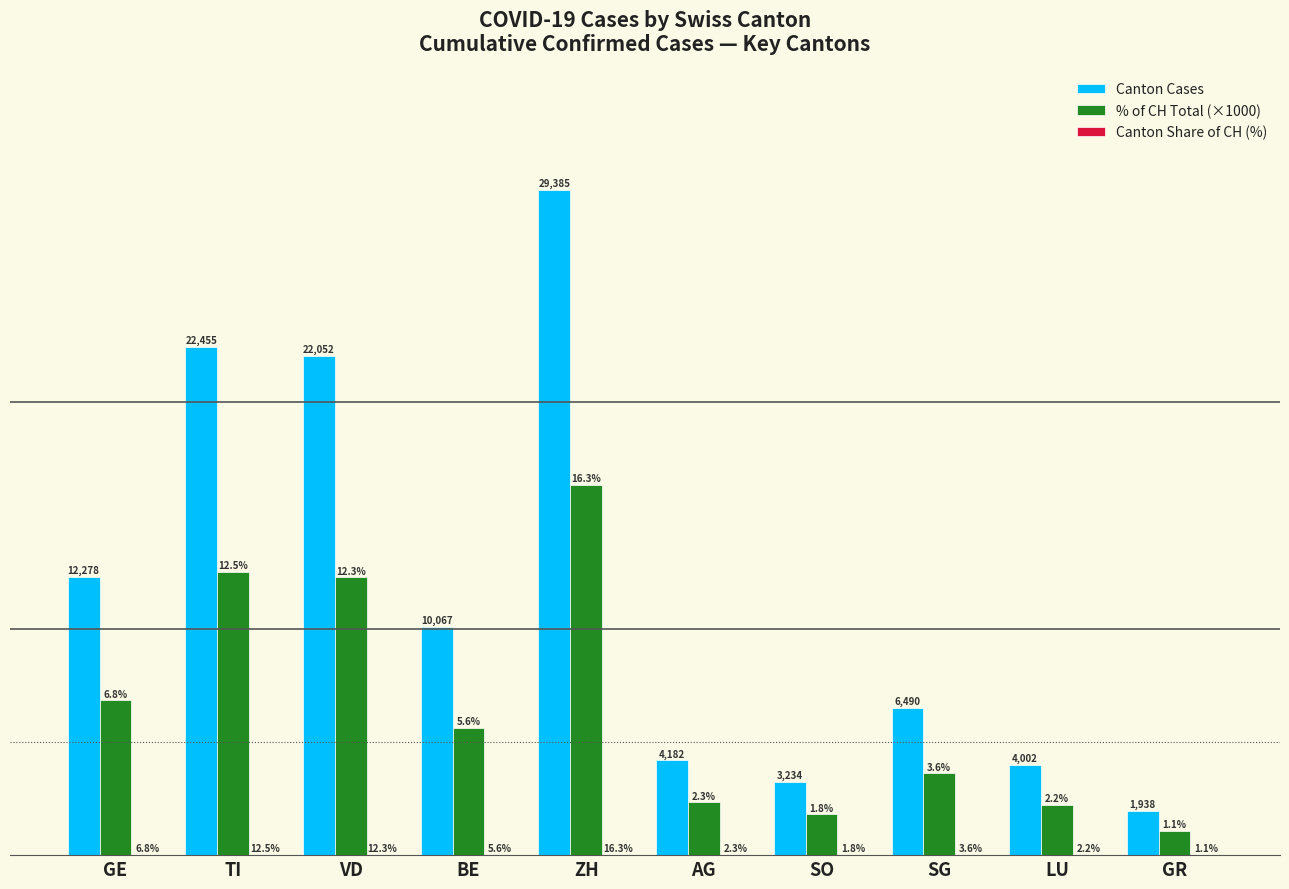

At which label does Canton Cases reach its peak?

ZH